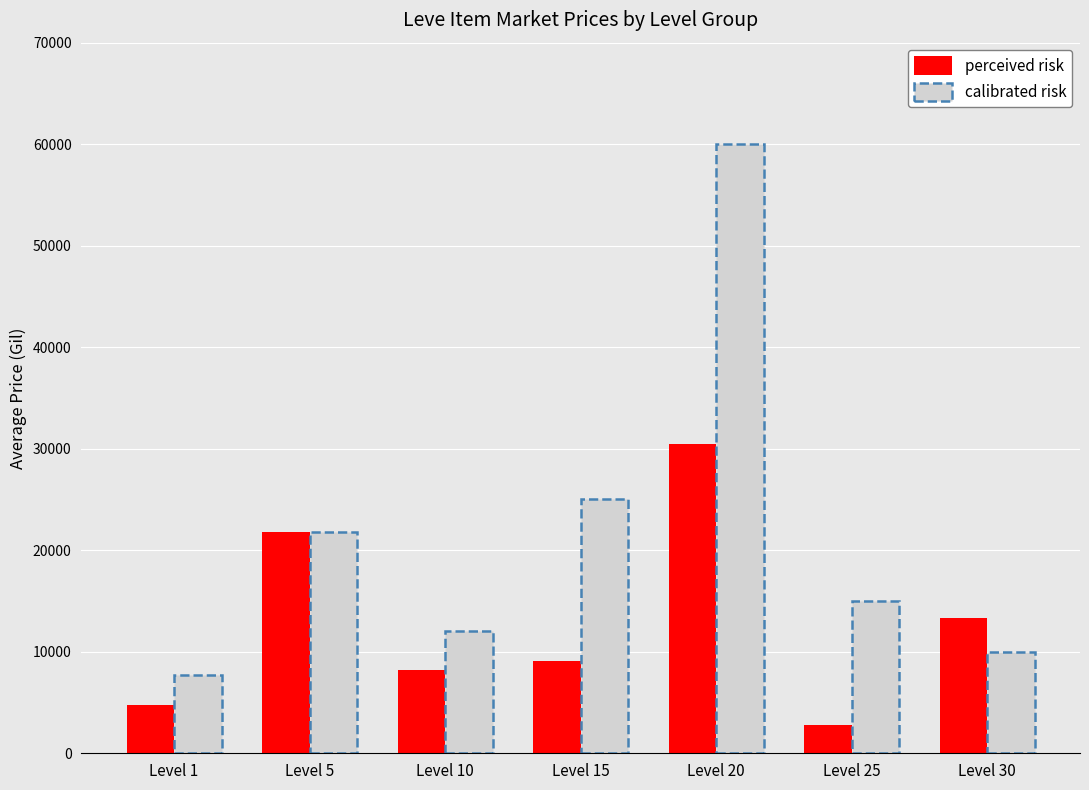

How many groups of bars are there?

7